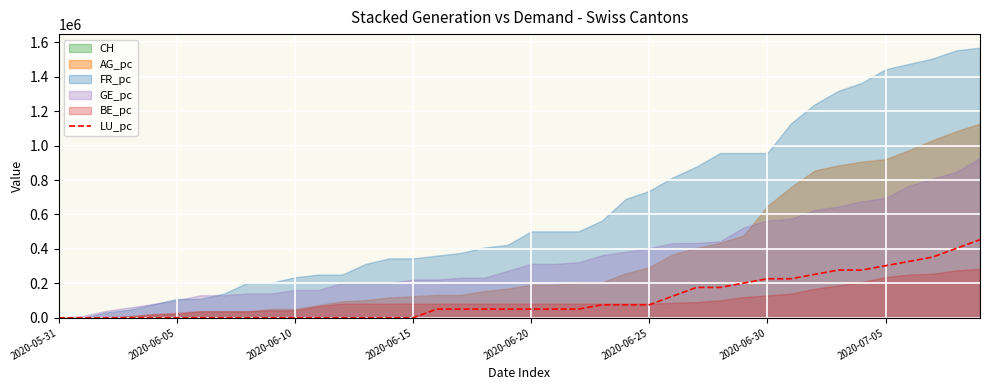

What is the change in value from 32 to 33?

+25204.3